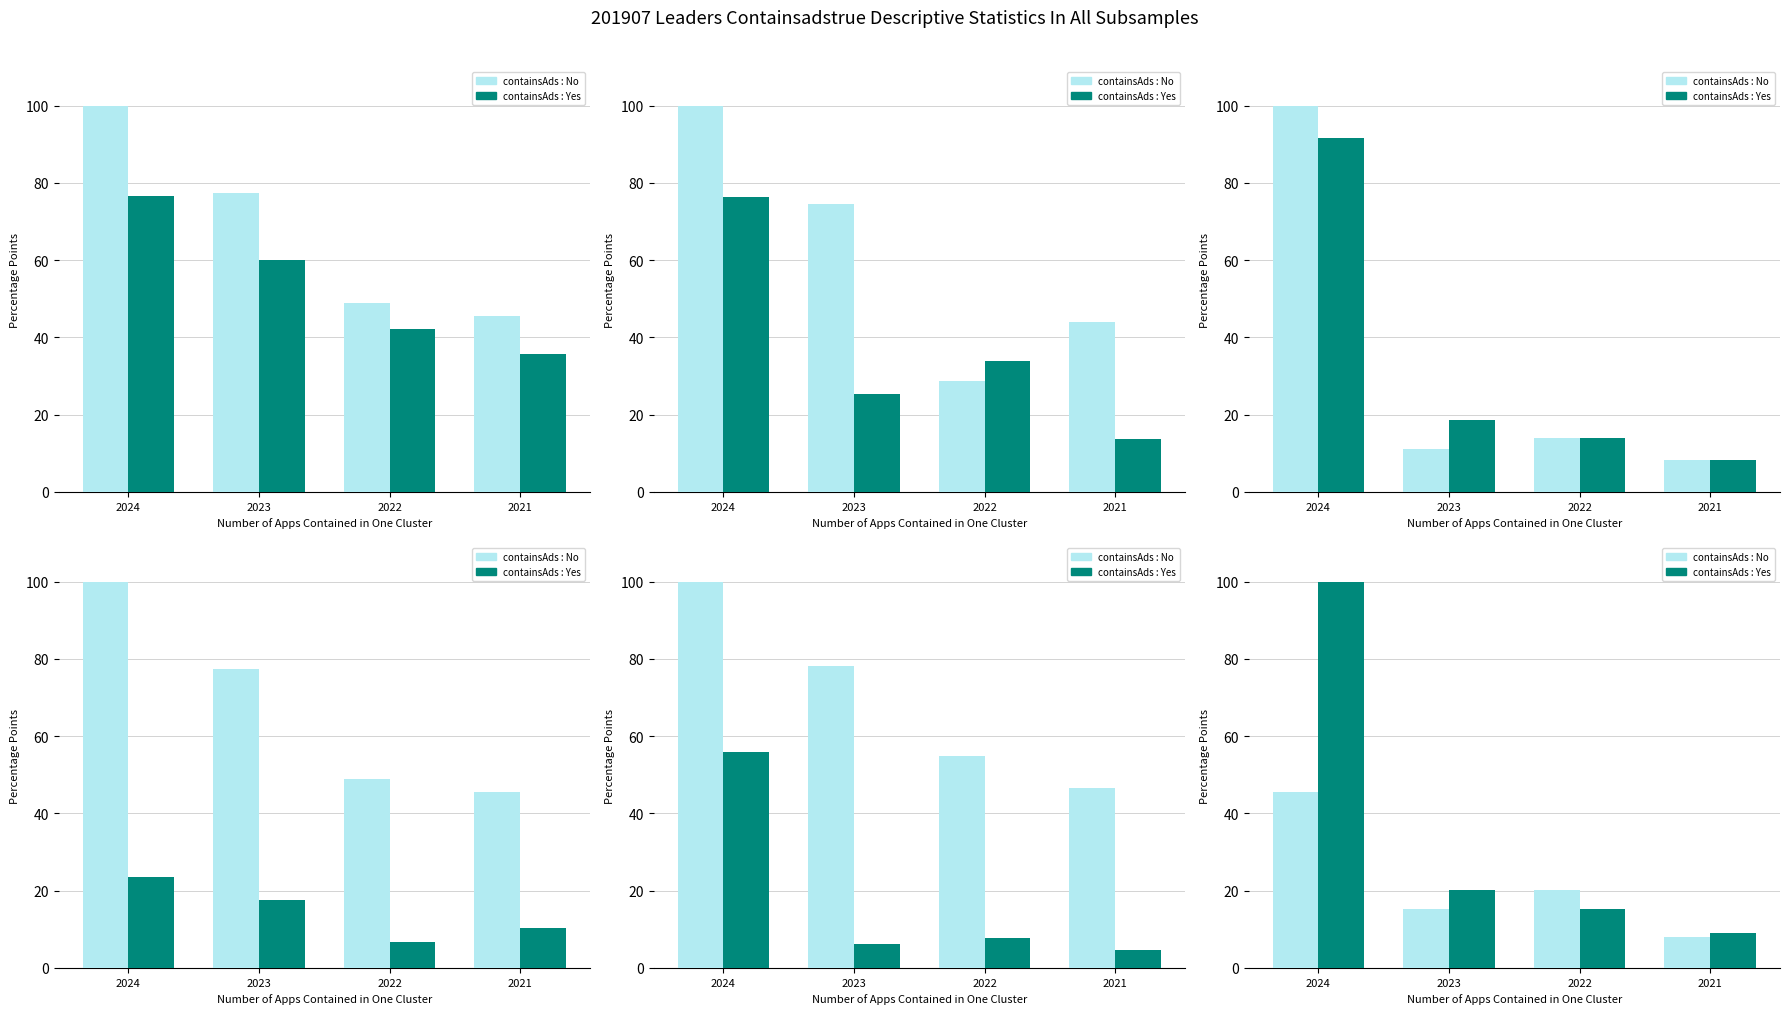

List the labels in order of containsAds : No value, largest first.

2024, 2022, 2023, 2021